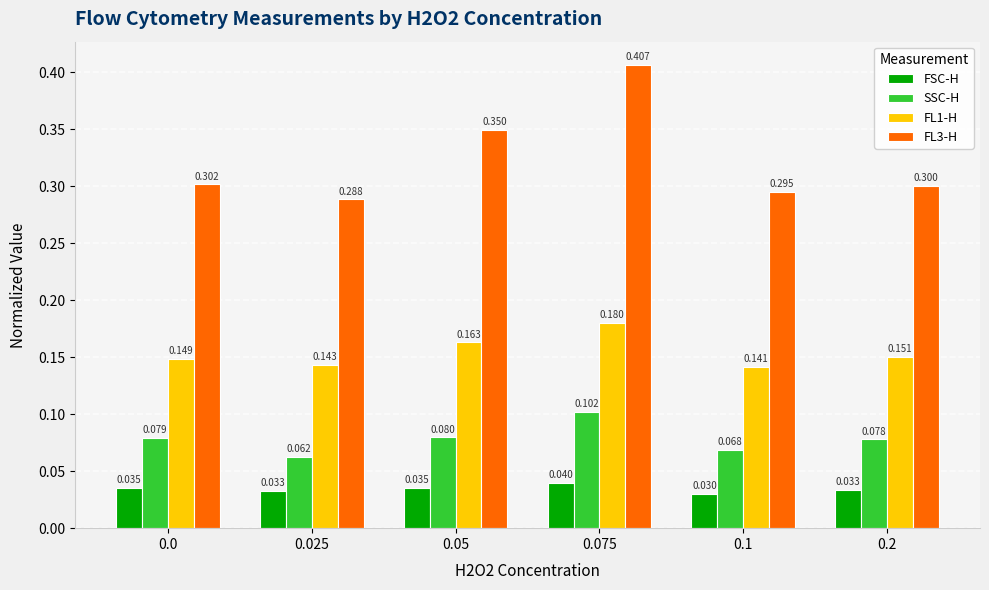

Which series changed the most between 0.0 and 0.025?

SSC-H